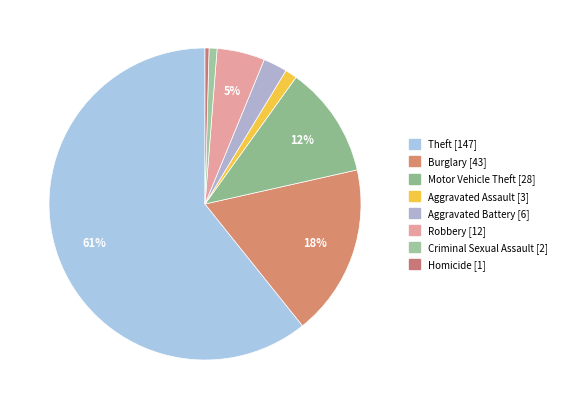

How many segments does this pie chart have?

8